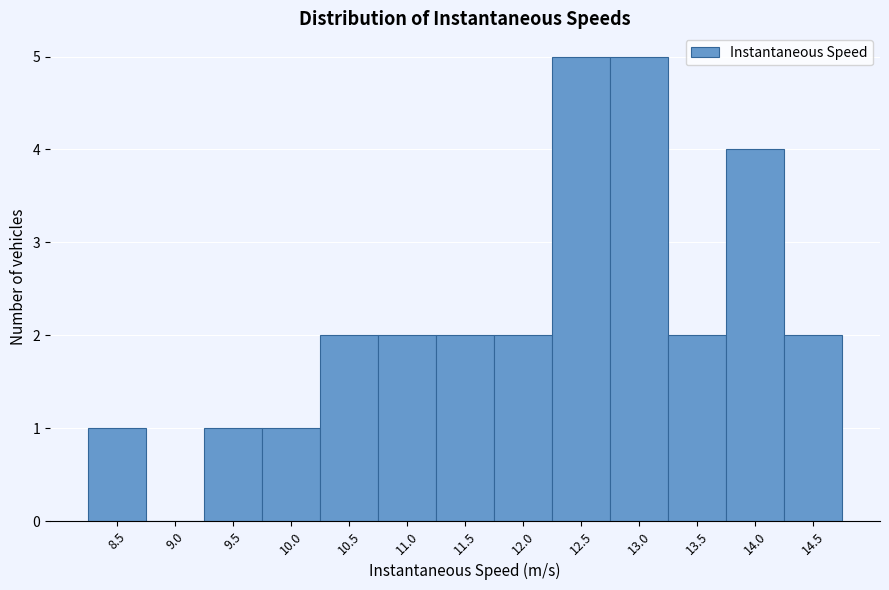

Reading left to right, list all the values displayed in this chart.

8.5=1	9.0=0	9.5=1	10.0=1	10.5=2	11.0=2	11.5=2	12.0=2	12.5=5	13.0=5	13.5=2	14.0=4	14.5=2